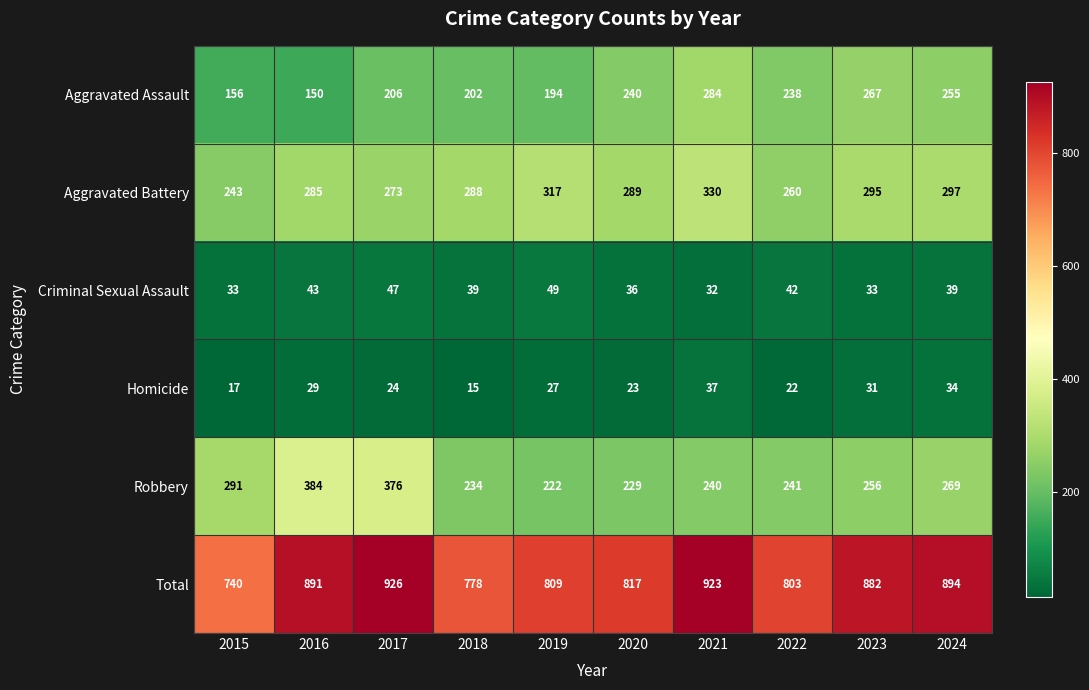

True or false: Total has a value of 894 at 2024.

True